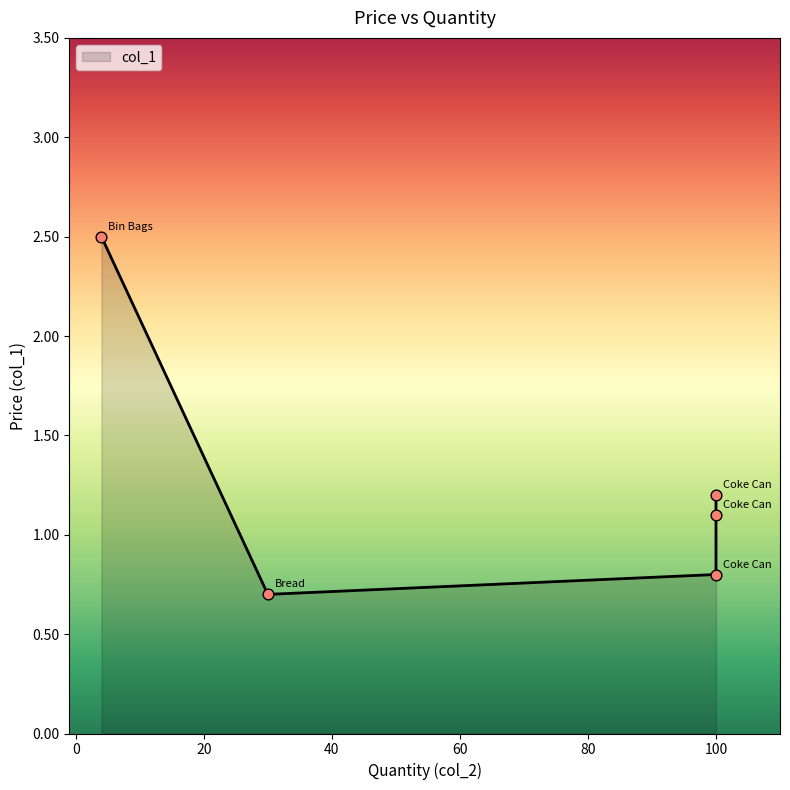

Which has a higher value, Coke Can or Bread?

Coke Can